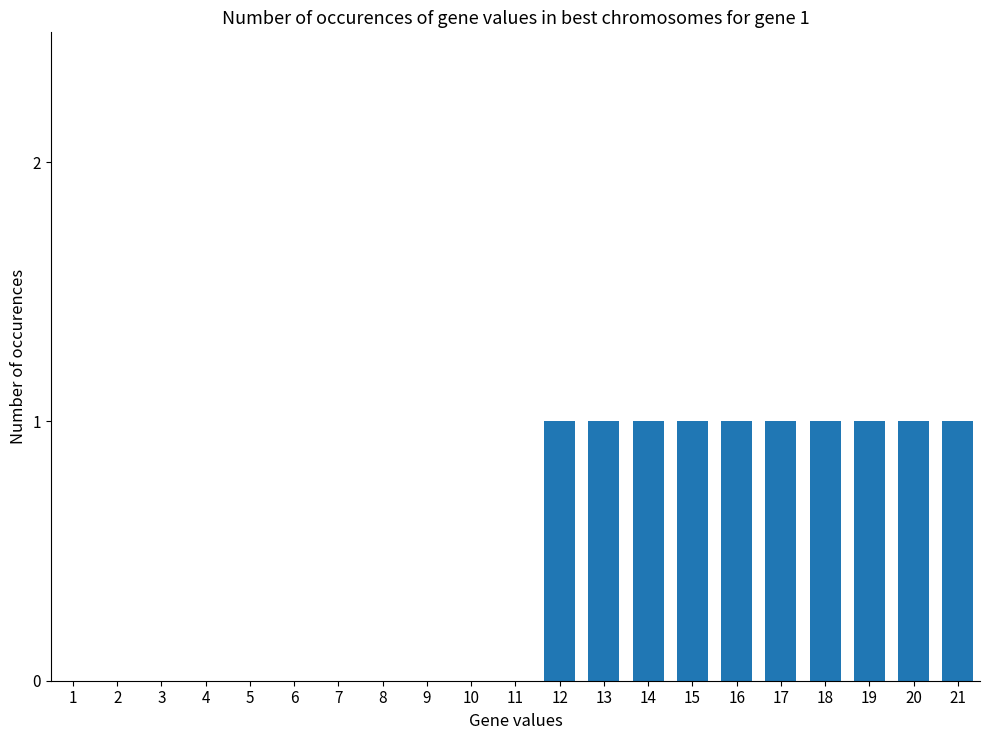

Which has a higher value, 13 or 11?

13